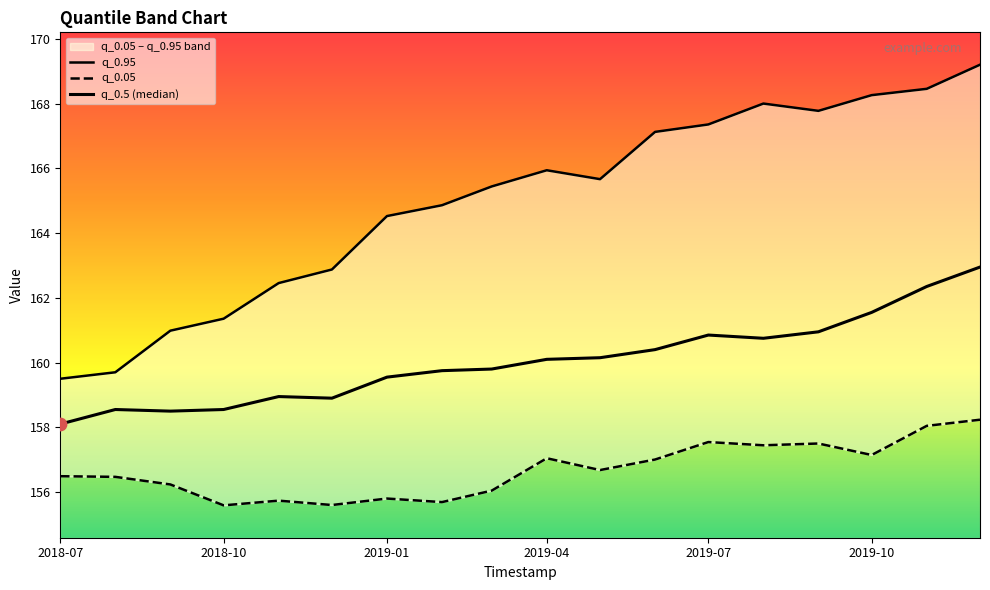

Is the value of q_0.5 (median) at 10 greater than the value of q_0.95 at 2018-07?

Yes